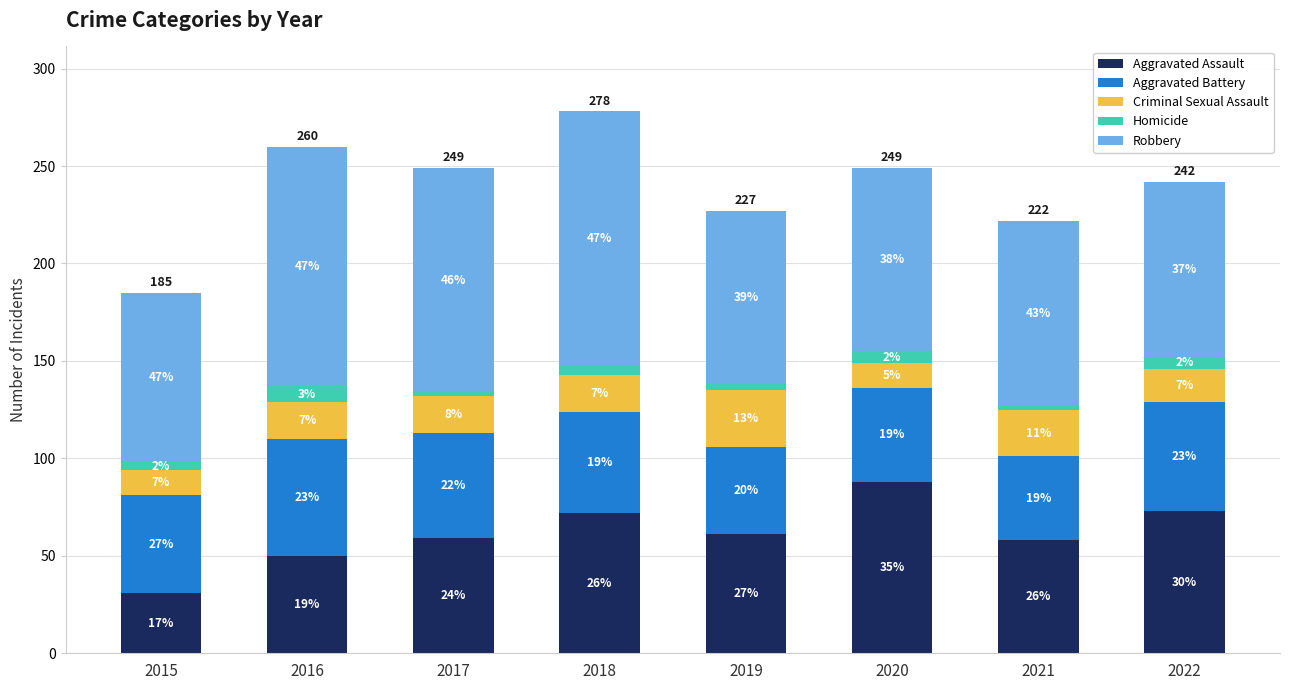

At which label does Aggravated Battery first exceed 52?

2016